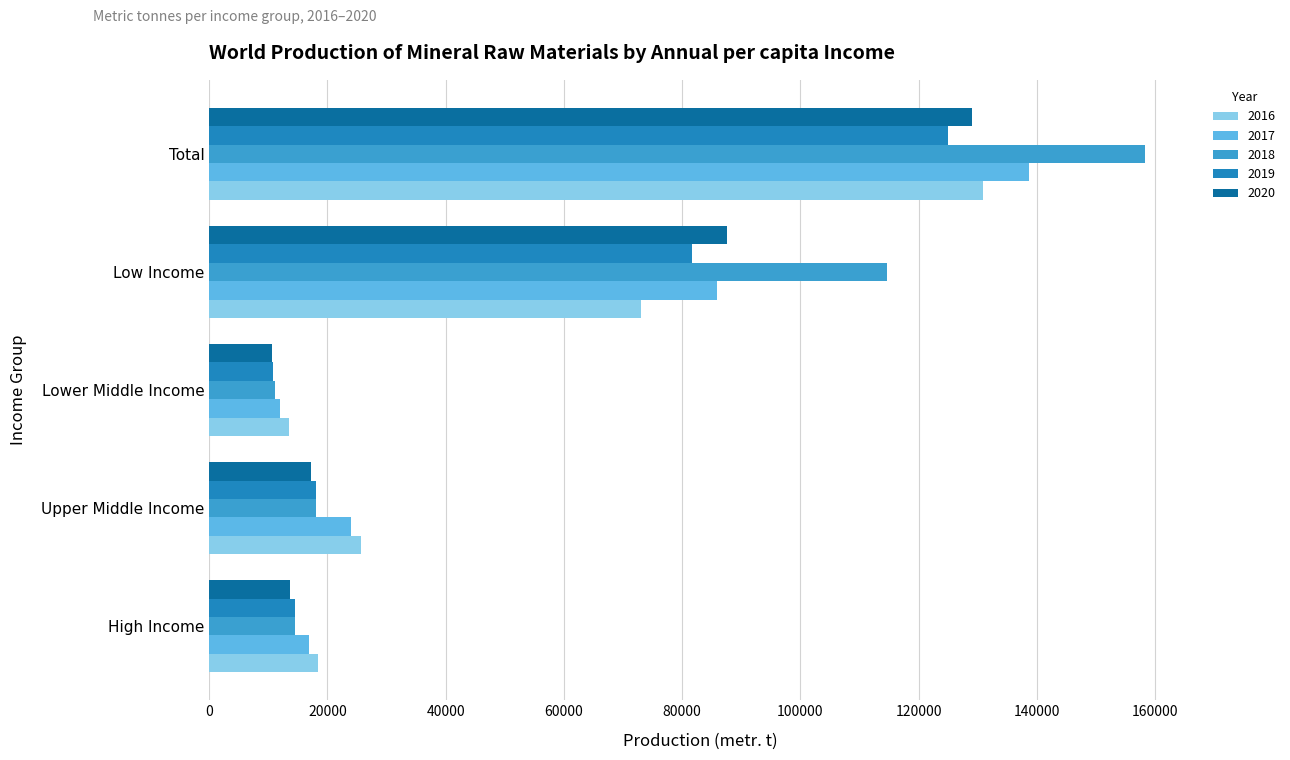

True or false: 2016 has a value of 73101 at Low Income.

True